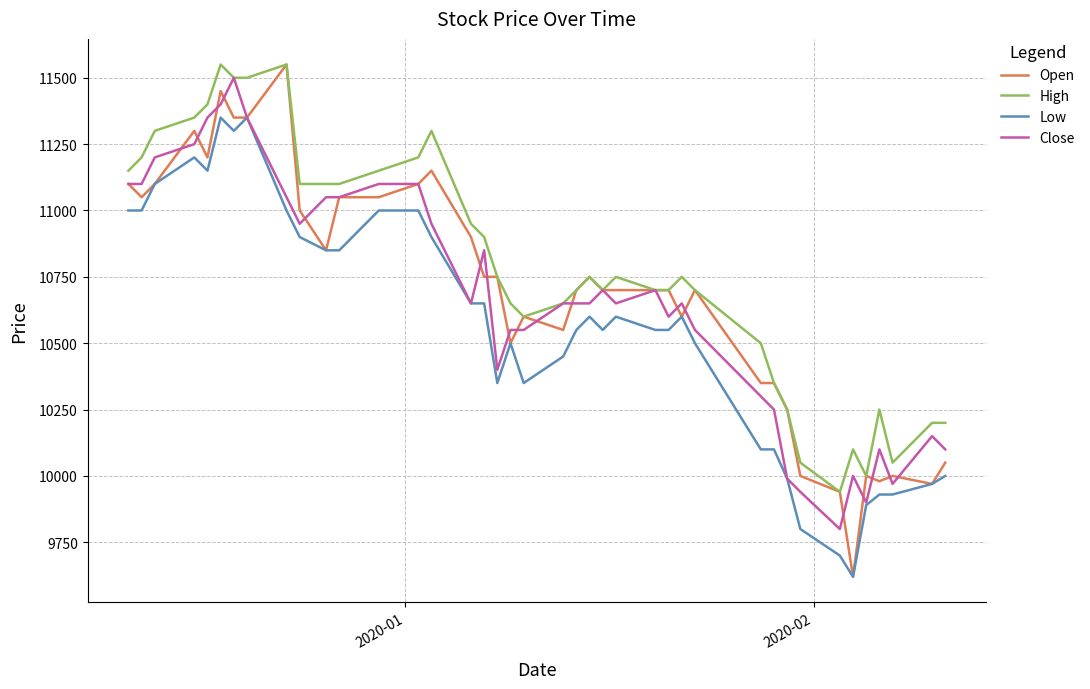

True or false: Low and High intersect in this chart.

False